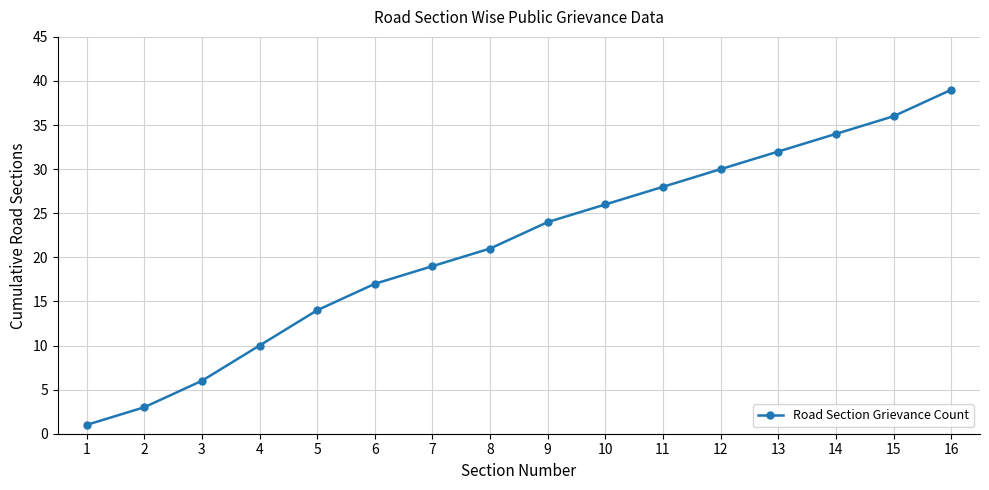

List the labels in order of value, largest first.

16, 15, 14, 13, 12, 11, 10, 9, 8, 7, 6, 5, 4, 3, 2, 1